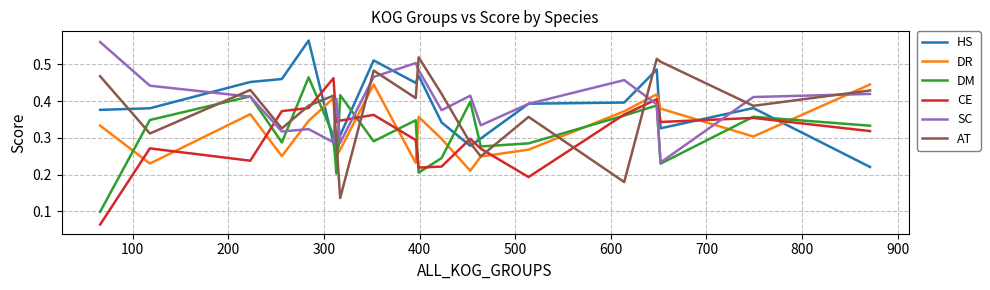

True or false: AT and HS intersect in this chart.

True